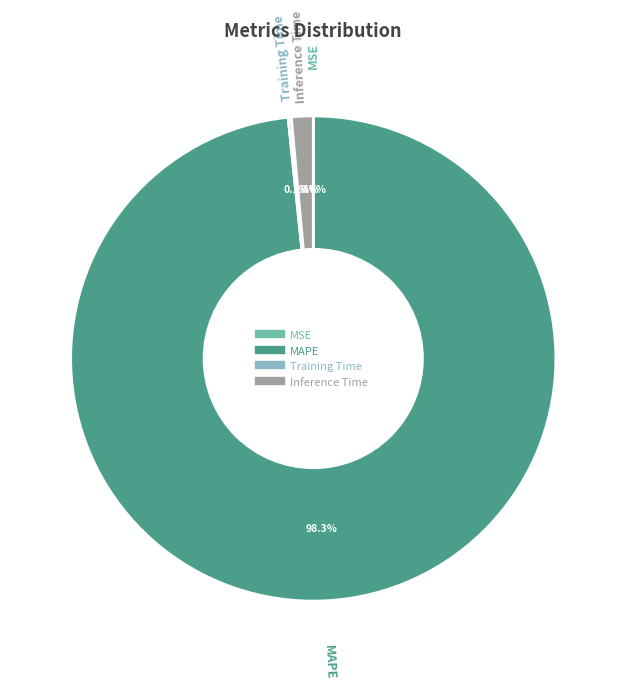

What portion of the pie excludes Inference Time?

98.6%